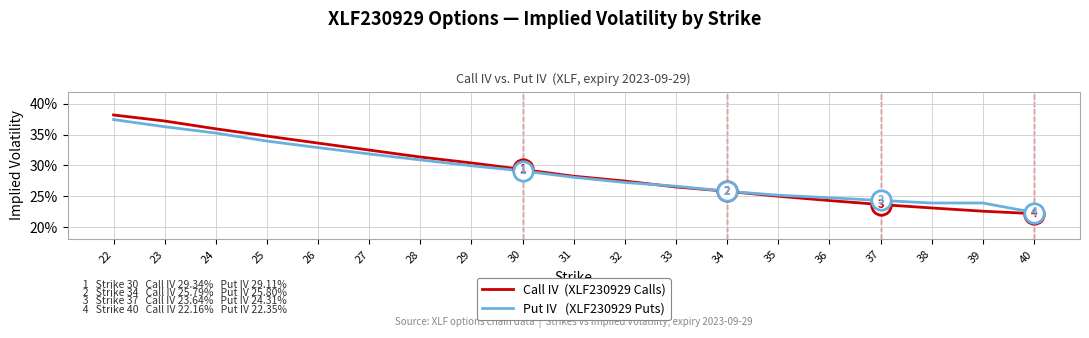

Does the chart display data point markers on the line(s)?

No